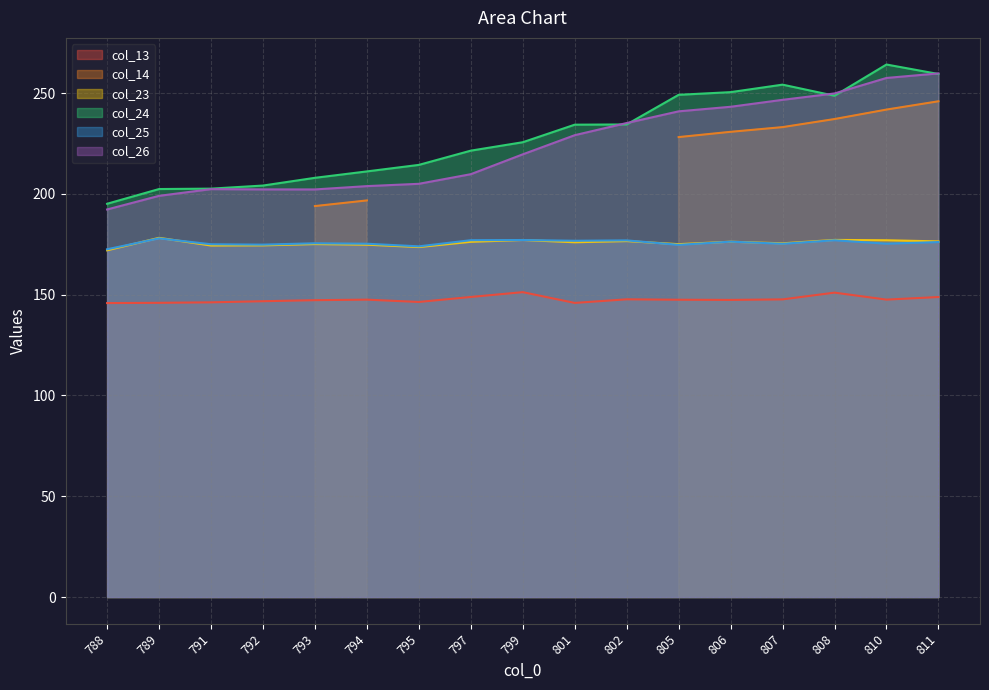

The value of col_13 at 794 is 230.7. True or false?

False